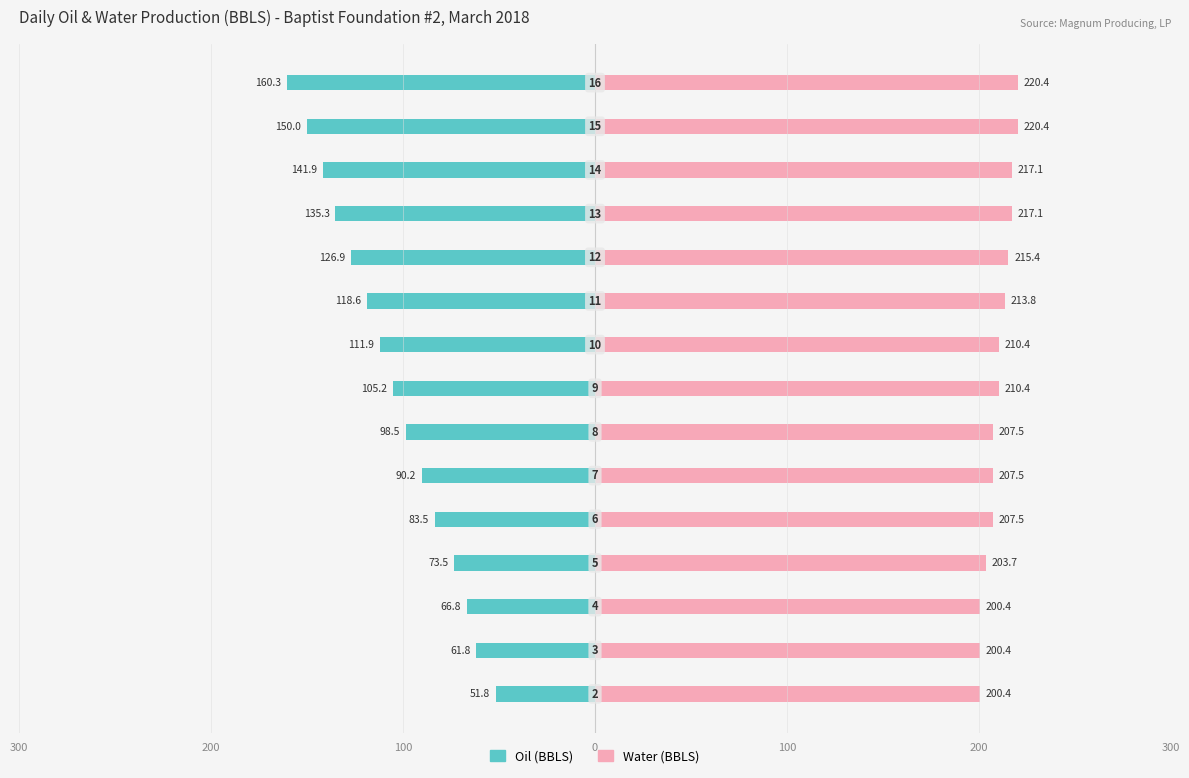

What are all the series names shown in the legend?

Oil (BBLS), Water (BBLS)